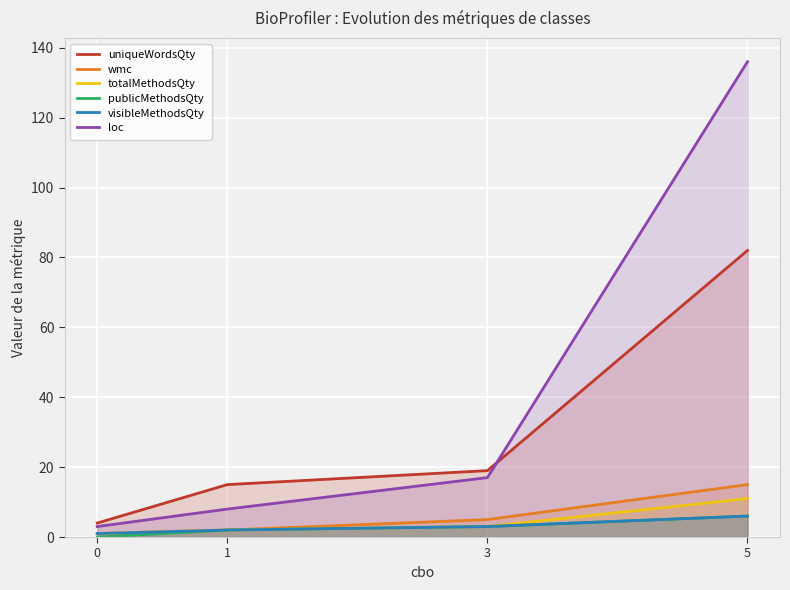

True or false: totalMethodsQty and uniqueWordsQty intersect in this chart.

False